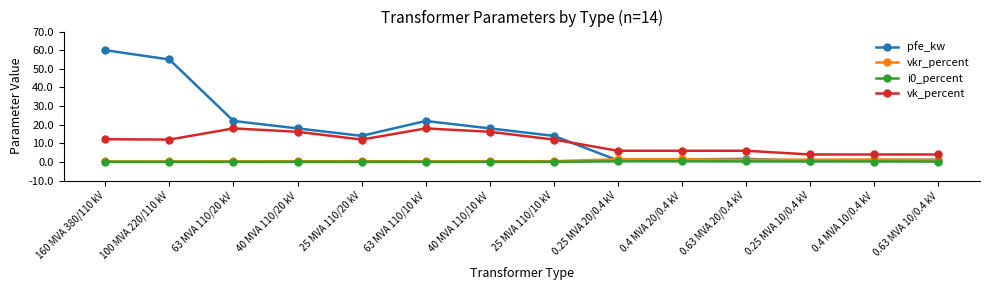

What is the value of the pfe_kw point at the 6th from the left?

22.0